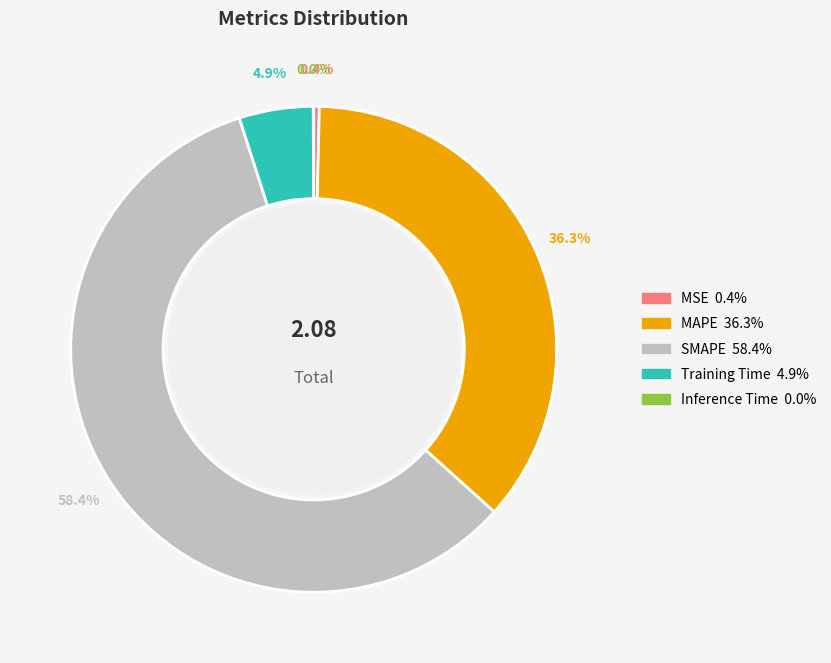

Which category accounts for the majority?

SMAPE